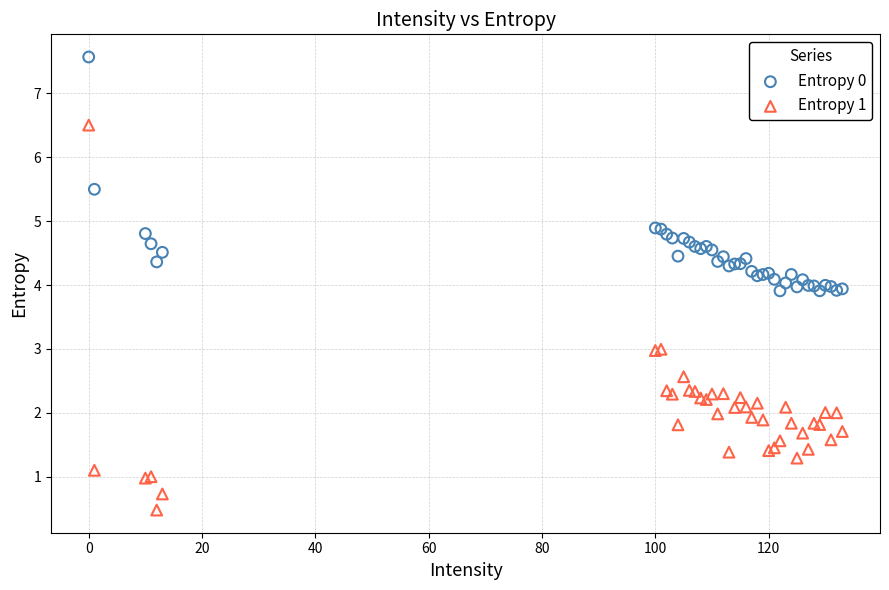

What is the X range (max minus min) for the scatter plot?

133.0